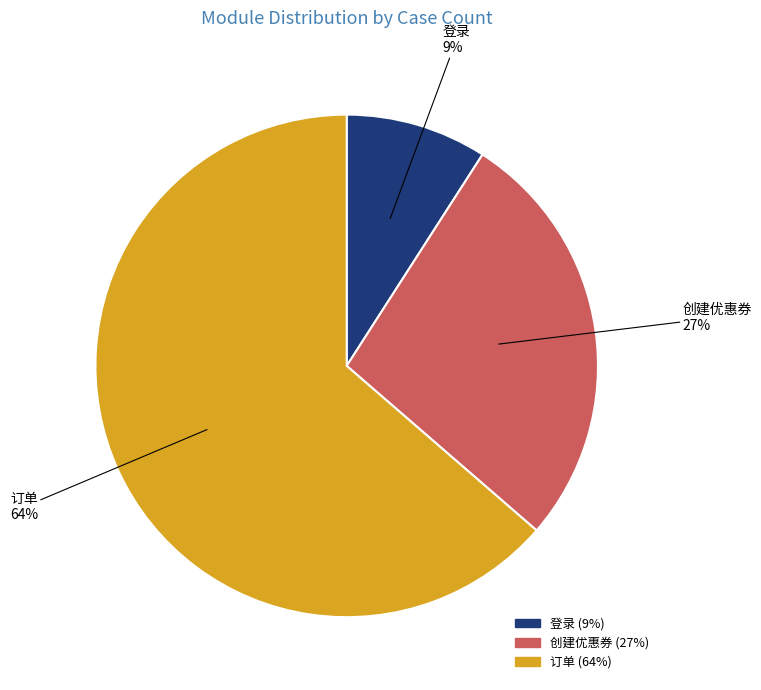

Do 创建优惠券 and 订单 together represent more than half of the pie?

Yes